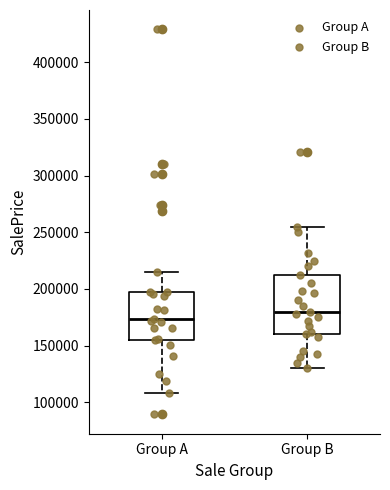

Which box's median line is the highest?

Group B